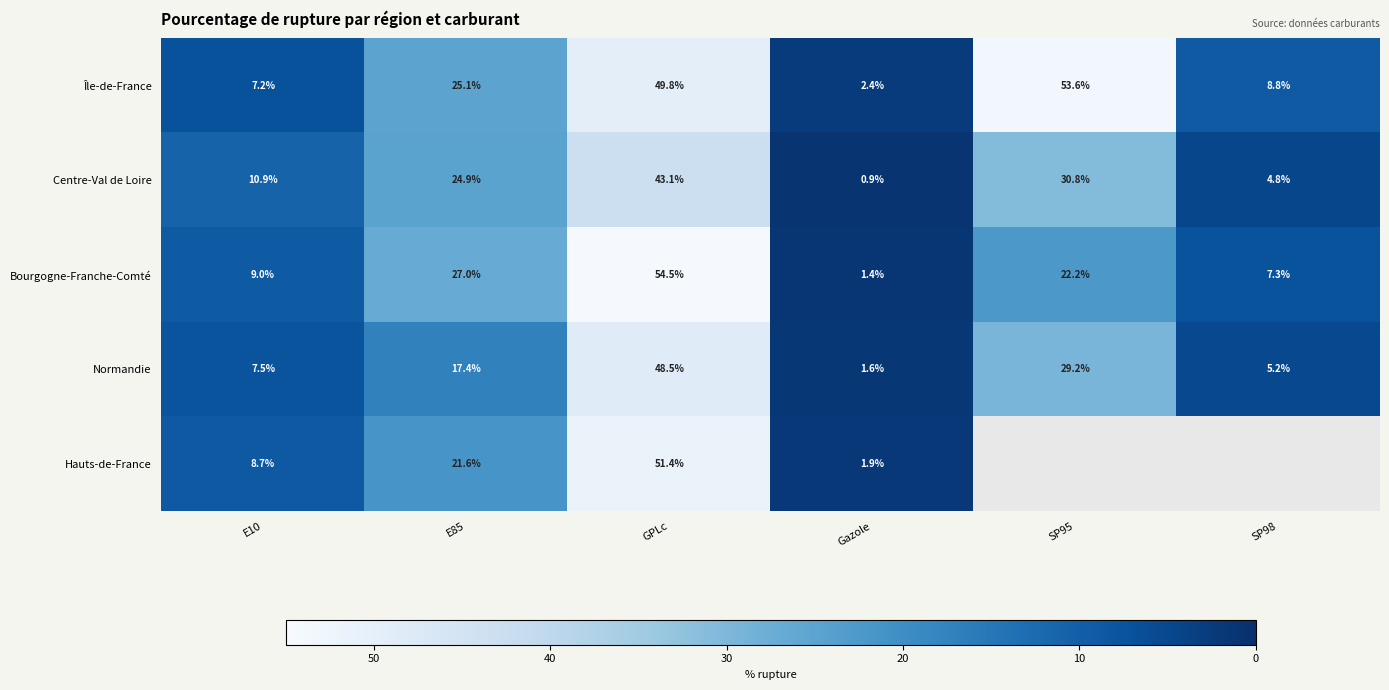

What is the difference between the maximum and second lowest values in the Bourgogne-Franche-Comté series?

47.2